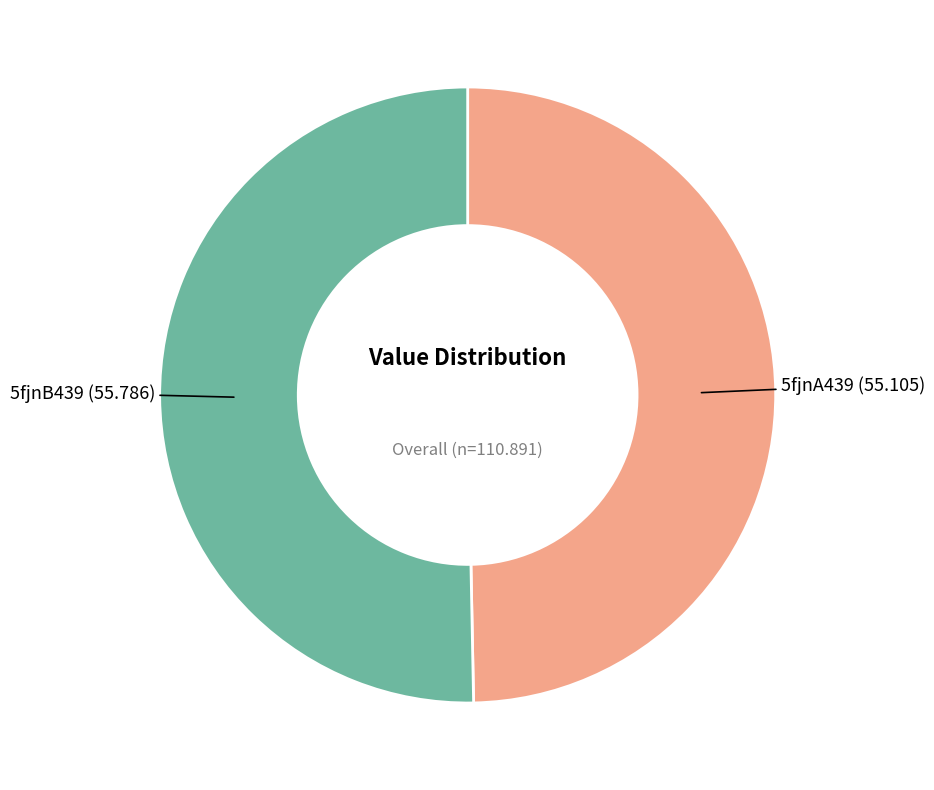

What is the ratio of the value at 5fjnA439 to the value at 5fjnB439?

1.0